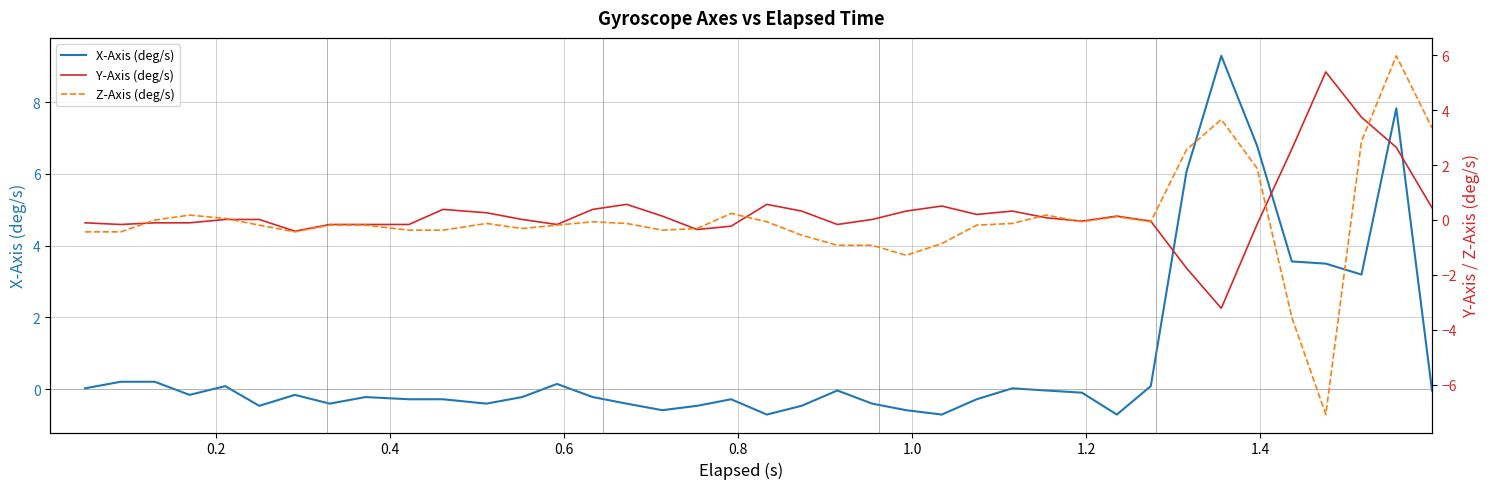

After their last crossing, which series has the higher values: Y-Axis (deg/s) or Z-Axis (deg/s)?

Z-Axis (deg/s)